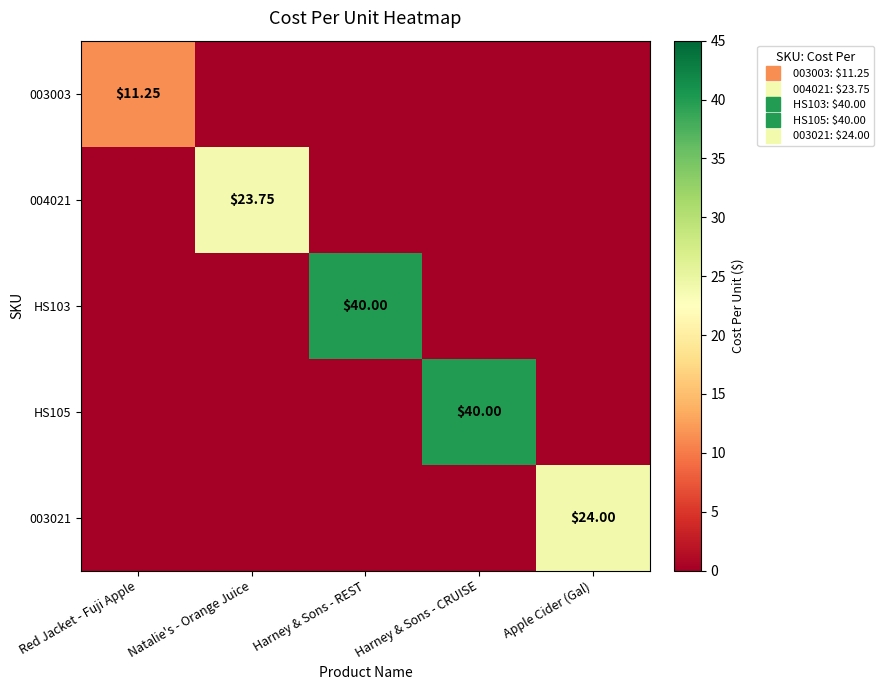

What is the difference between the maximum and minimum values in the 003021 series?

24.0